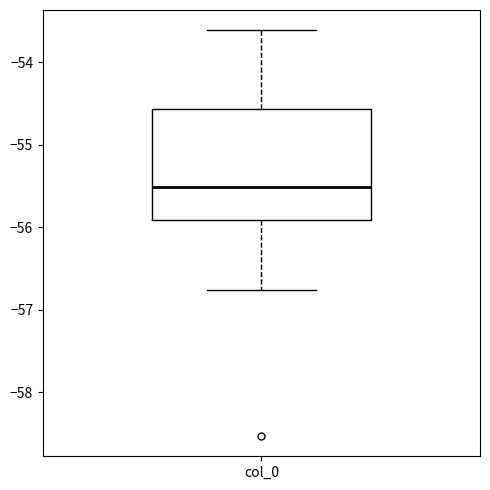

Read this box plot against the y-axis: the position of the median line, the range covered by the box, and the ends of both whiskers. The values are not printed on the chart, so give them approximately, as read against the axis.

median -55.5, box -55.9 to -54.6, whiskers -56.8 to -53.6